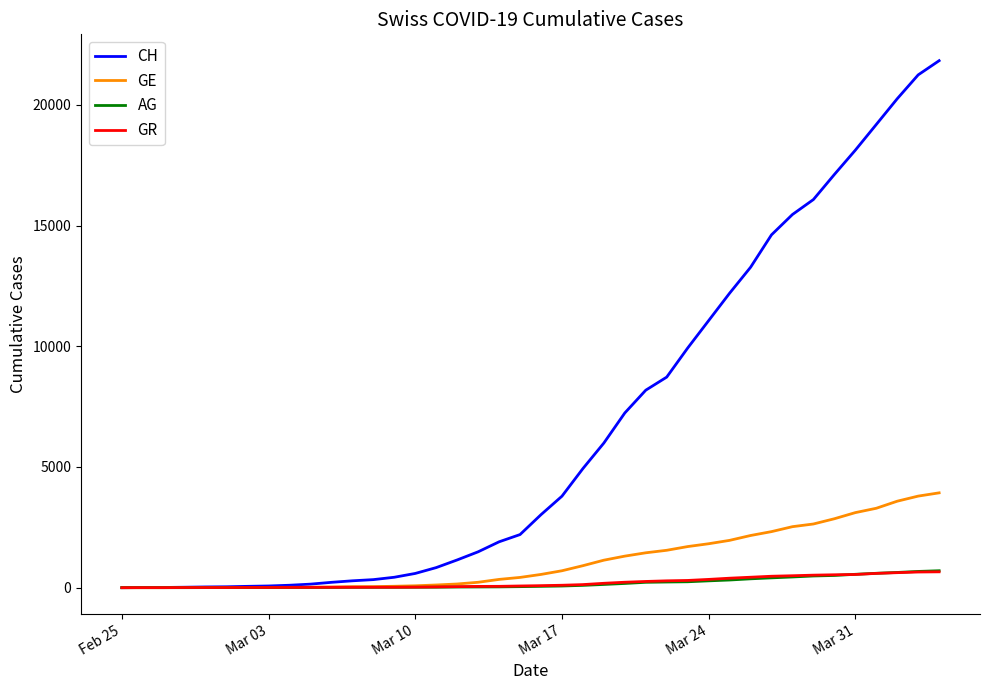

How many values in the AG series are below 56?

20